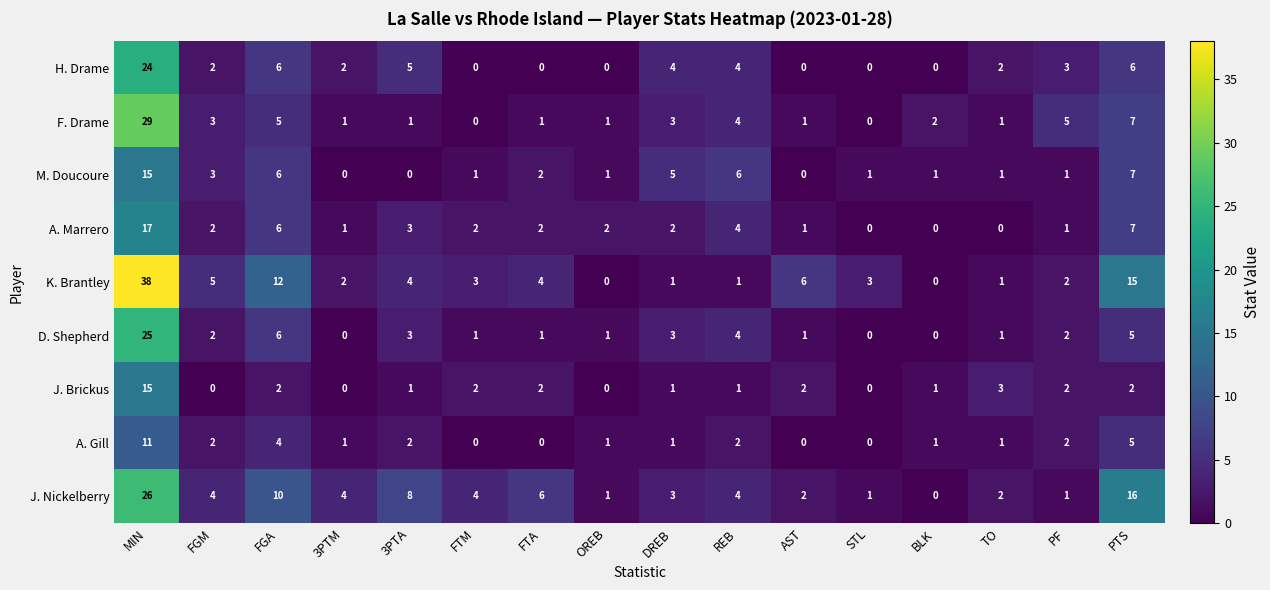

What is the total value across all series at FGM?

23